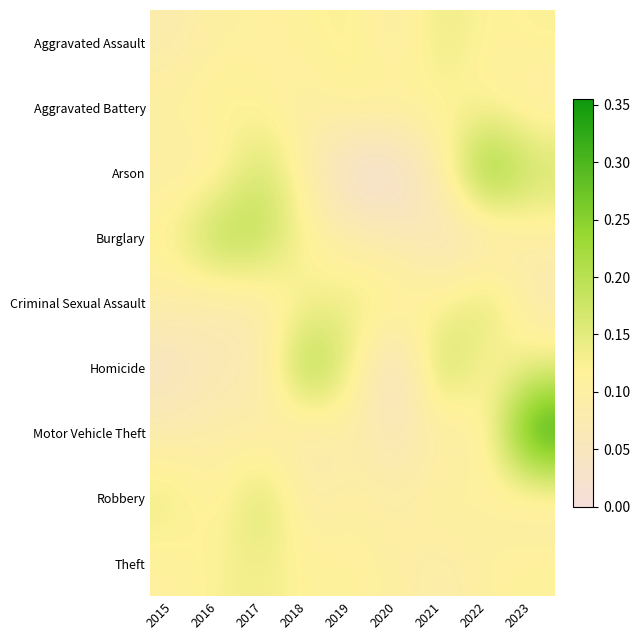

Rank the series by their maximum value, from lowest to highest.

Aggravated Battery, Theft, Aggravated Assault, Criminal Sexual Assault, Robbery, Burglary, Homicide, Arson, Motor Vehicle Theft